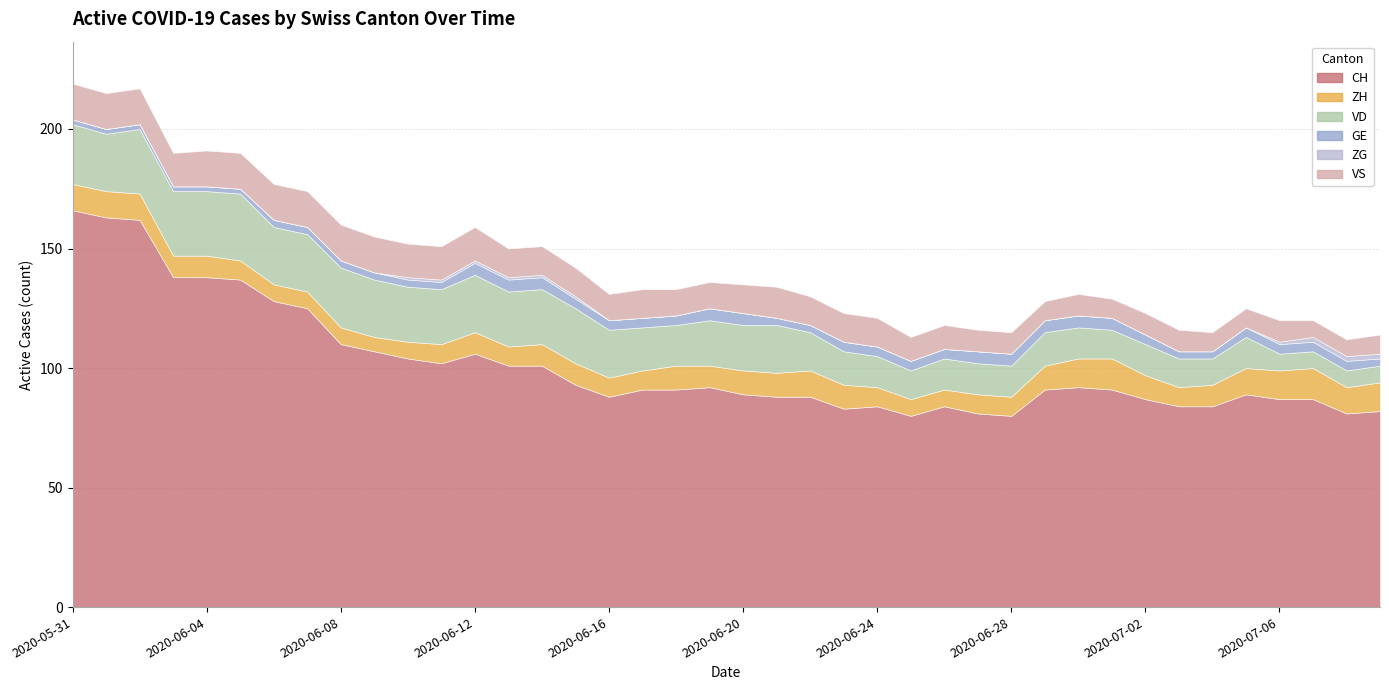

Between 2020-06-17 and 2020-07-09, which series saw the biggest shift?

VD